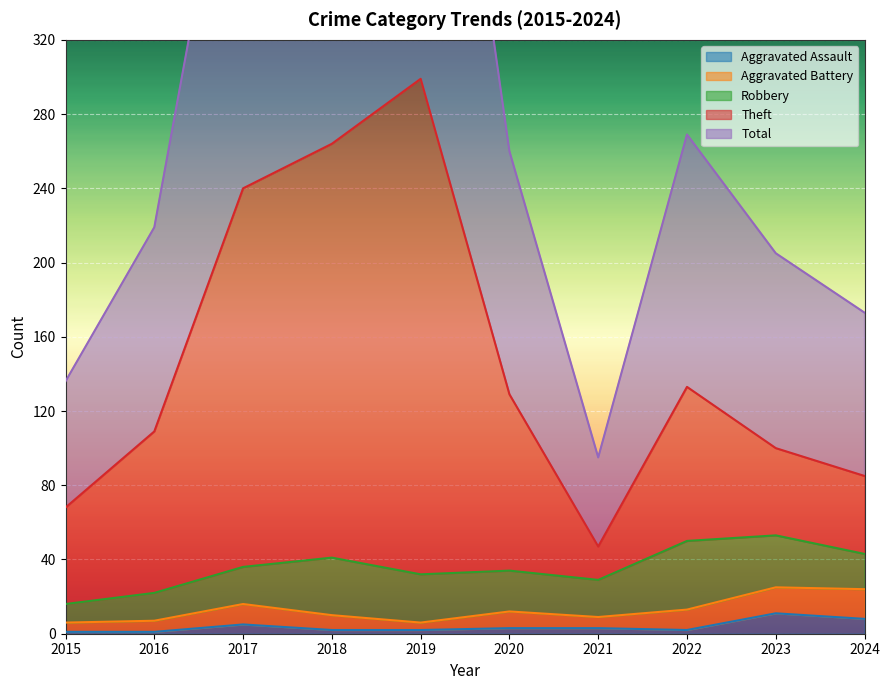

Which series has the widest spread of values?

Total